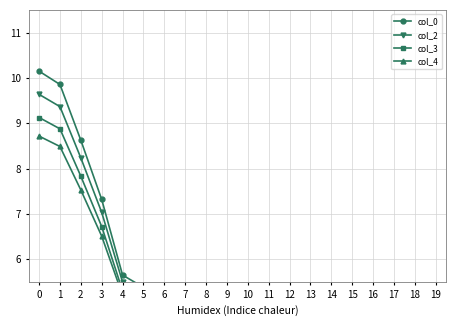

True or false: col_4 has a value of 6.5 at 3.

True